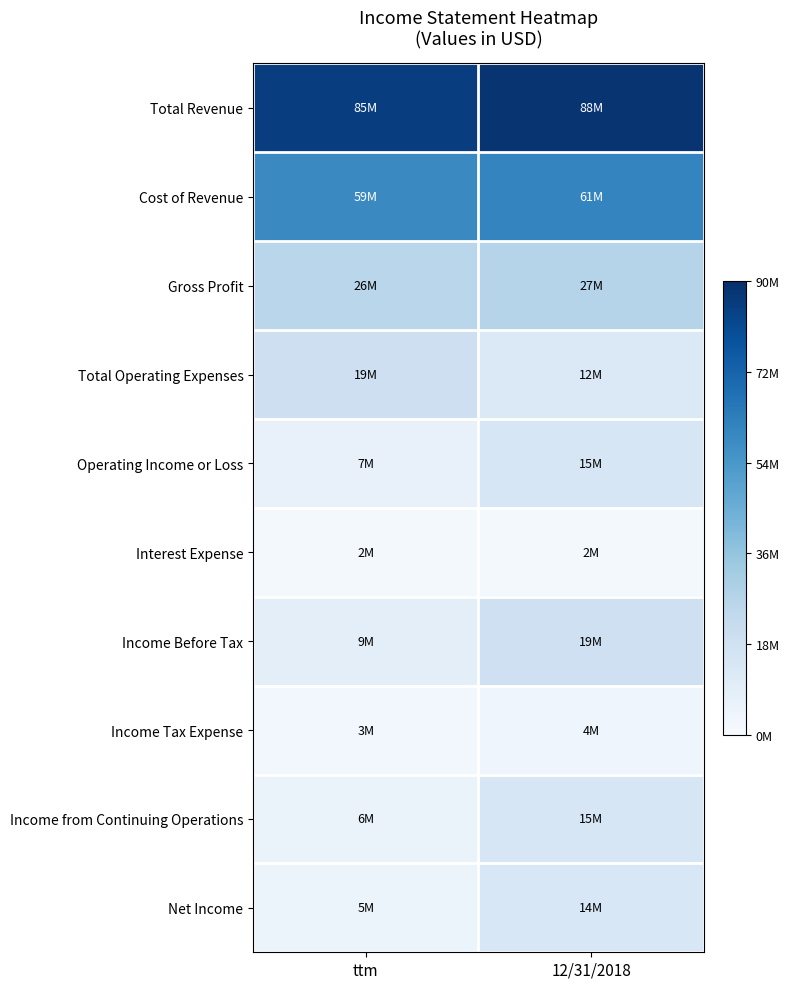

At which category is the sum across all series the highest?

12/31/2018